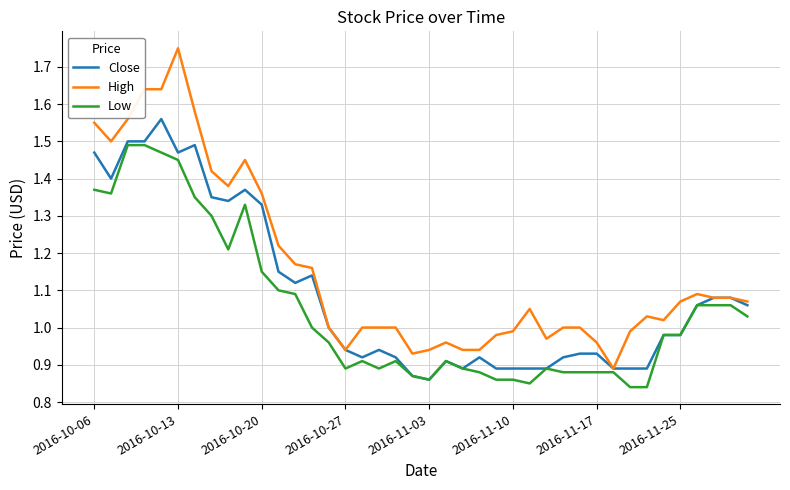

Which series has the largest range (max minus min)?

High